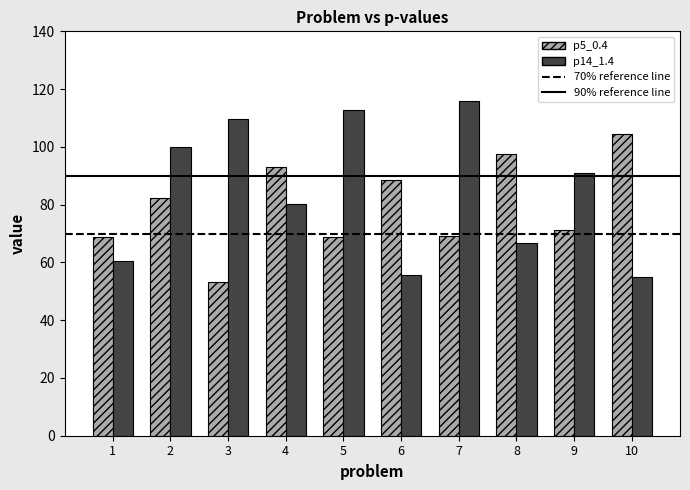

At which label does p14_1.4 reach its peak?

7